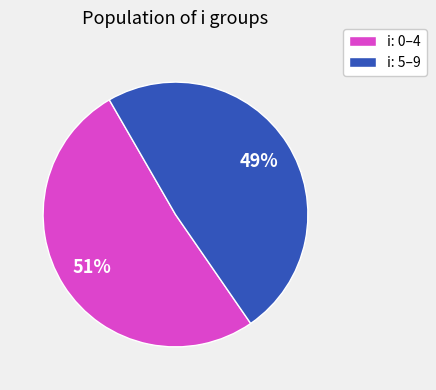

Is there any slice that represents more than half of the pie?

Yes